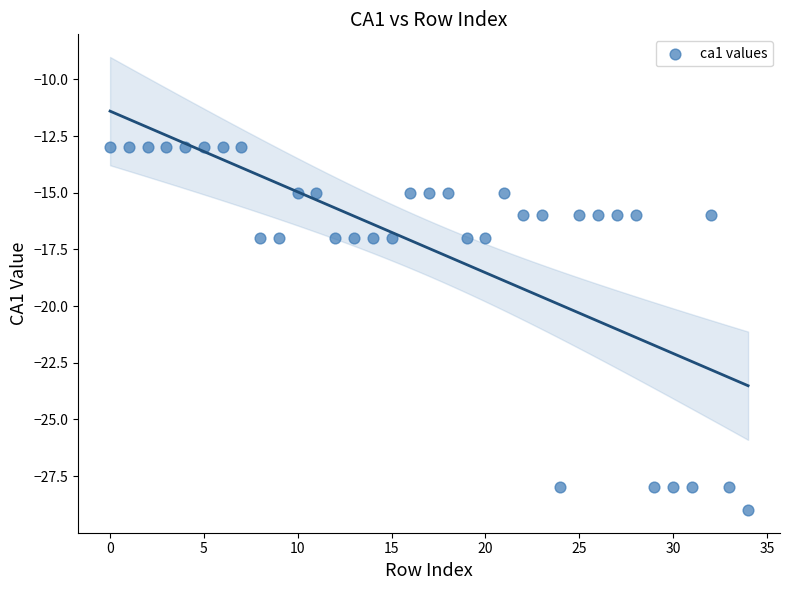

What is the range of Y values (max minus min)?

16